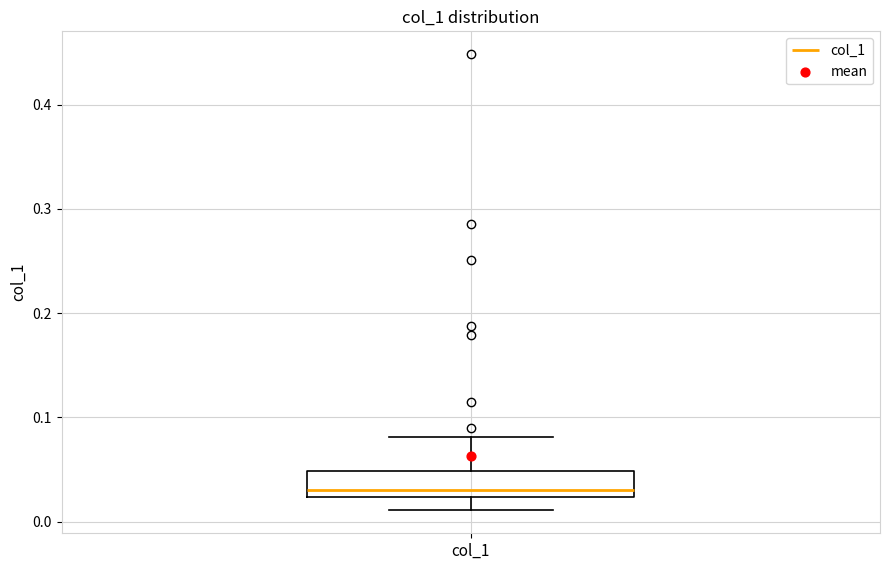

Transcribe this box plot: give where the median line is, the range the box spans, and where the two whiskers end, as read against the y-axis. The values are not printed on the chart, so give them approximately, as read against the axis.

median 0.03, box 0.02 to 0.05, whiskers 0.01 to 0.08